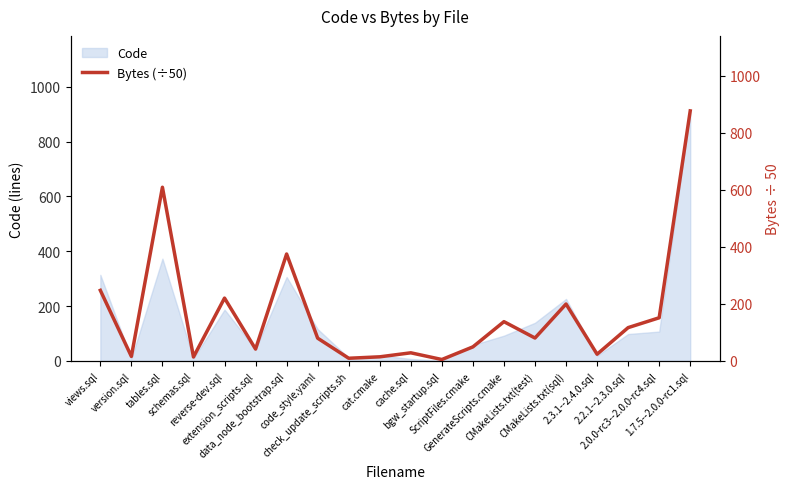

Between code_style.yaml and check_update_scripts.sh, which is larger?

code_style.yaml